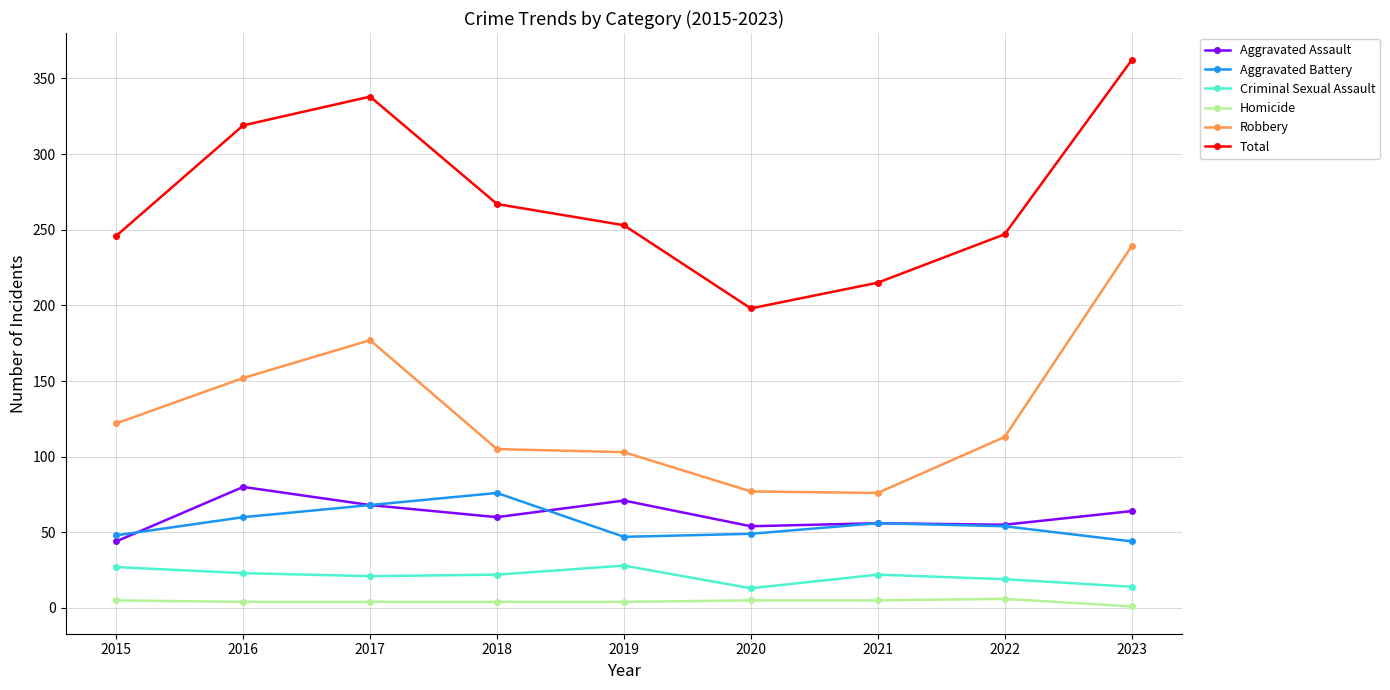

True or false: Criminal Sexual Assault and Homicide intersect in this chart.

False